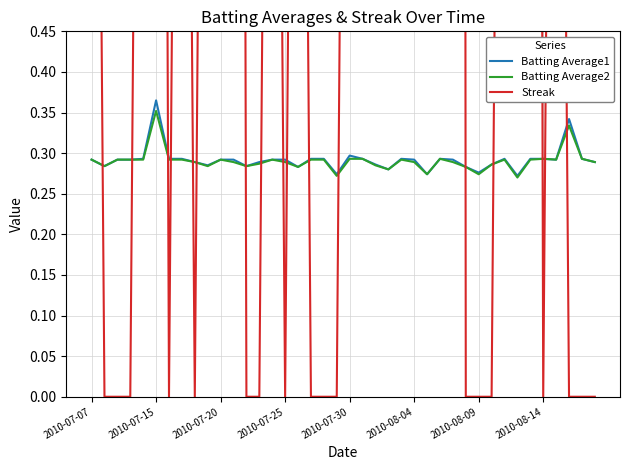

The value of Batting Average1 at 2010-08-09 is 0.4. True or false?

False